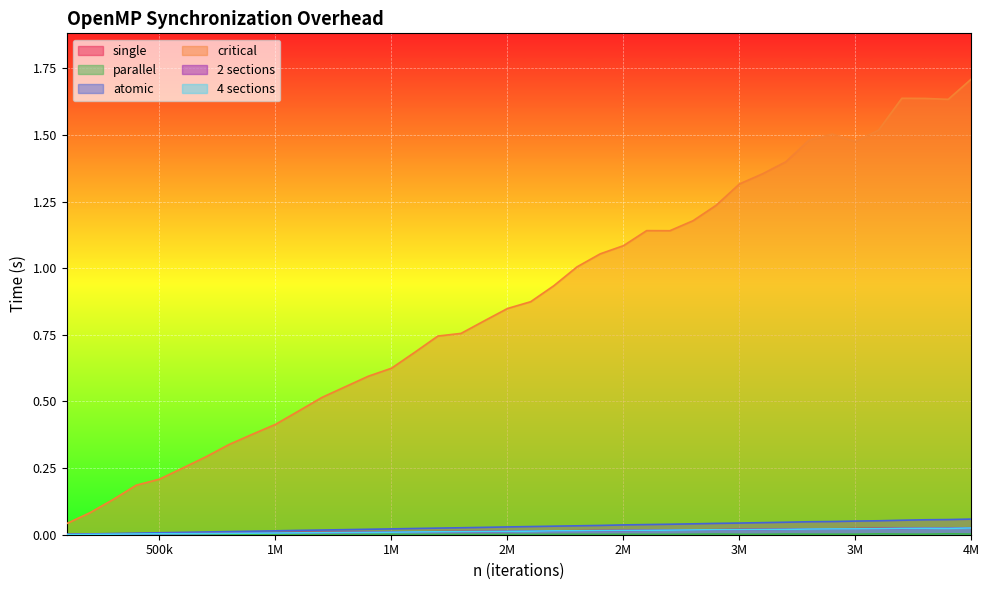

True or false: critical has a value of 1.6 at 3800000.

True